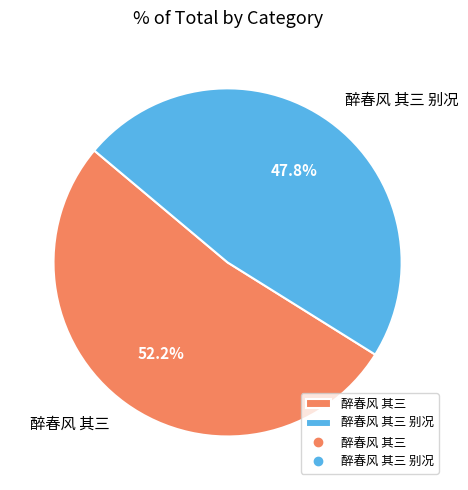

Which category accounts for the majority?

醉春风 其三